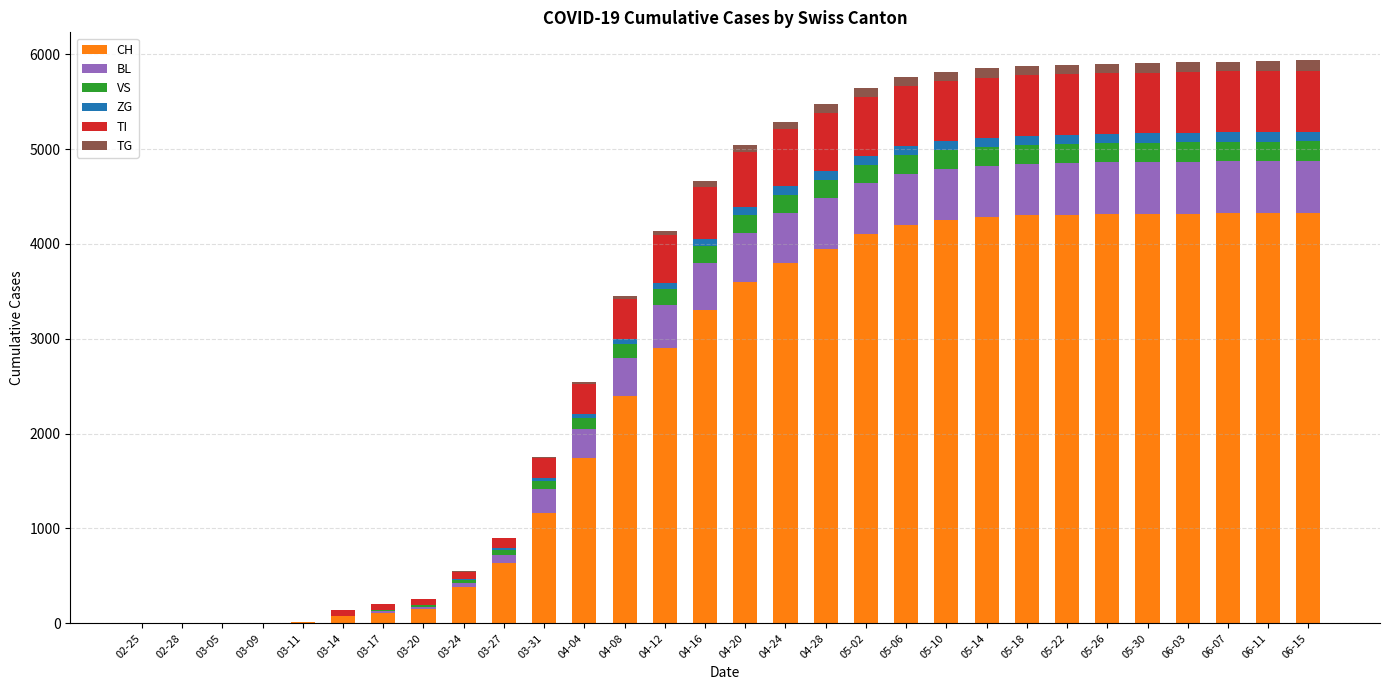

What is the sum of all CH values?

75593